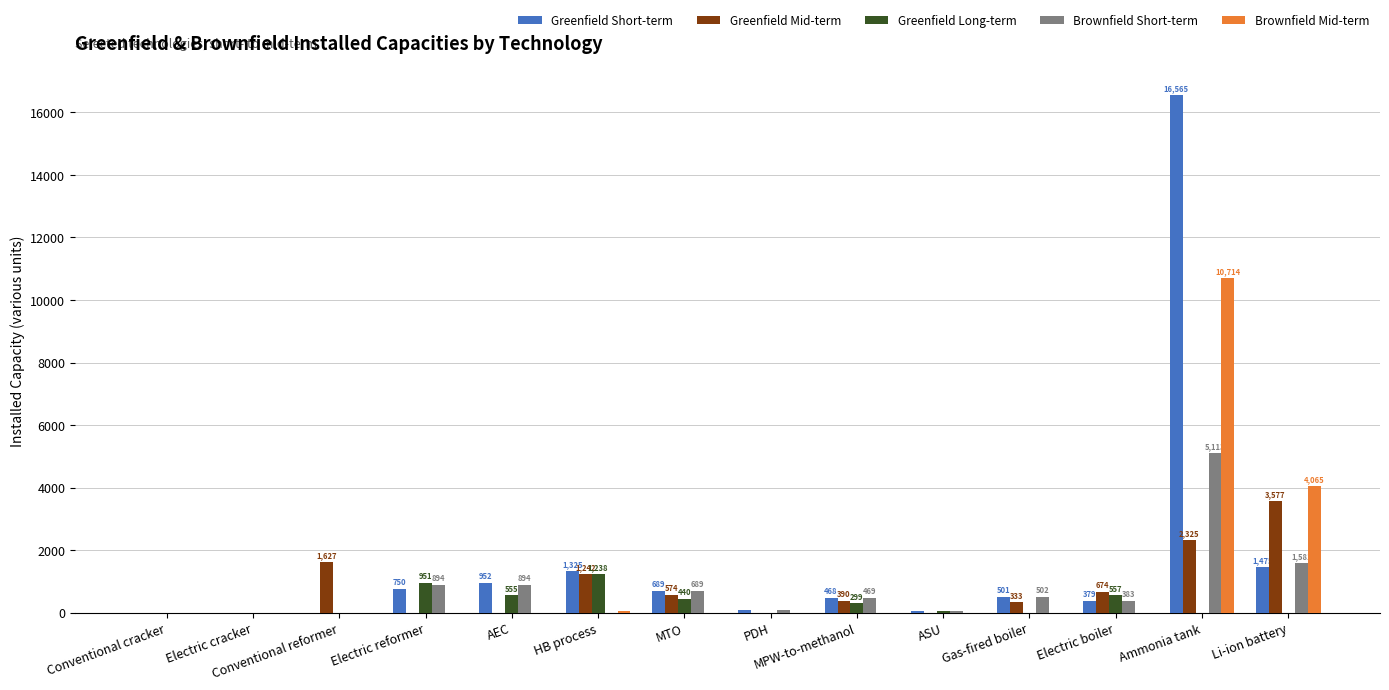

At which category does the chart reach its peak across all series?

Ammonia tank